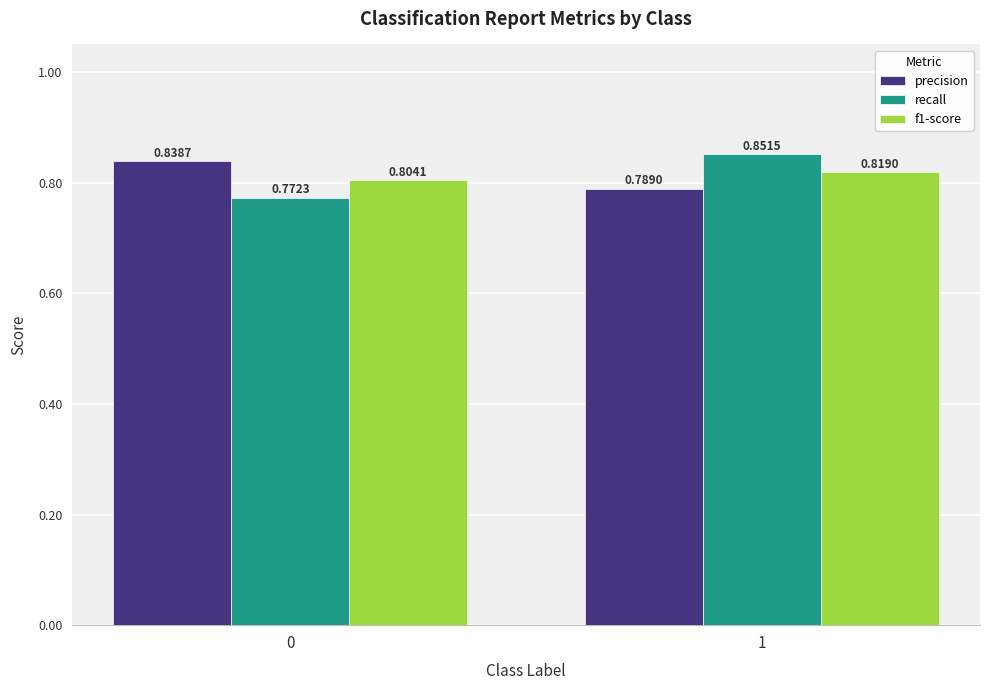

Are the bars grouped side by side (vs. stacked)?

Yes